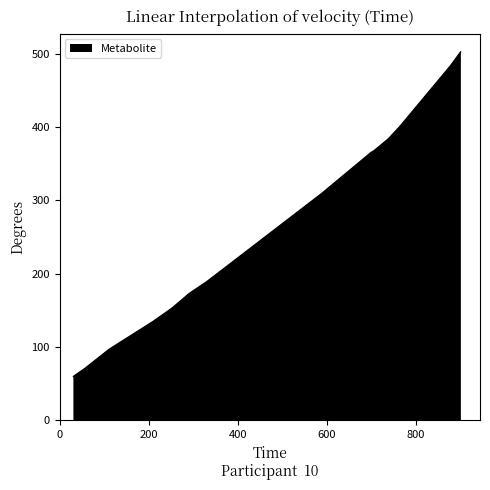

What is the smallest value displayed?

60.0